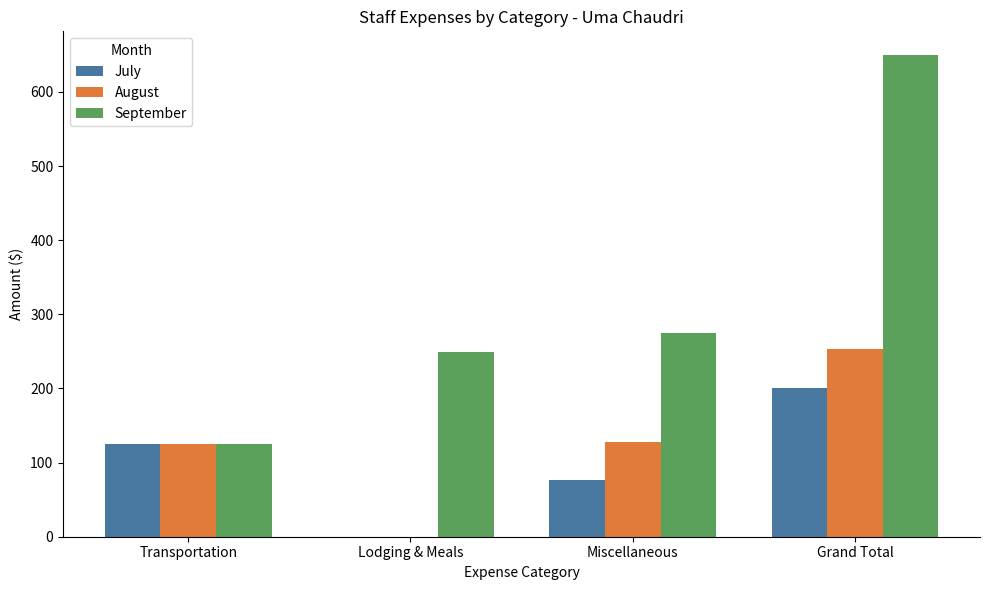

What is the average value of the July series?

100.5